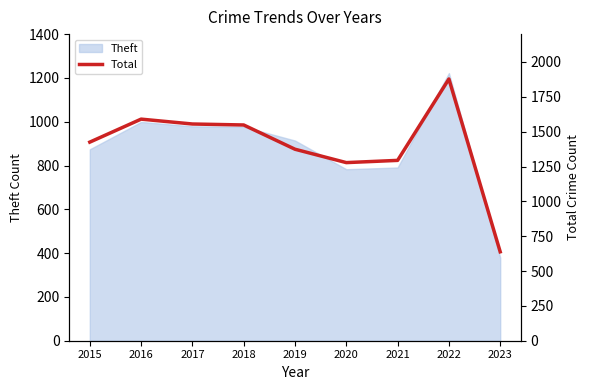

How many points are higher than both their immediate neighbors (excluding endpoints)?

2